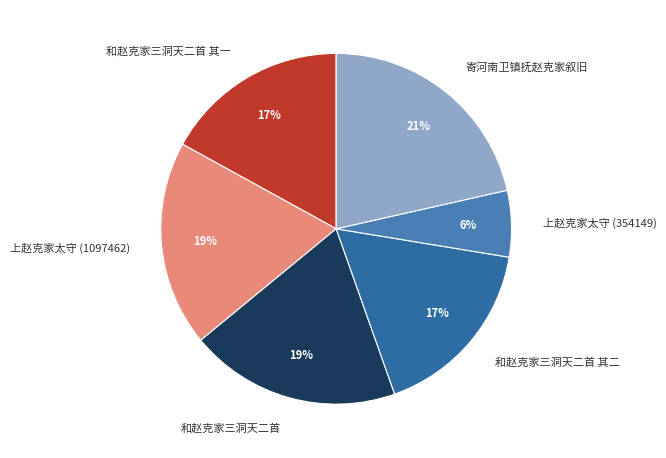

Combined, do 和赵克家三洞天二首 其一 and 上赵克家太守 (354149) account for over 50%?

No